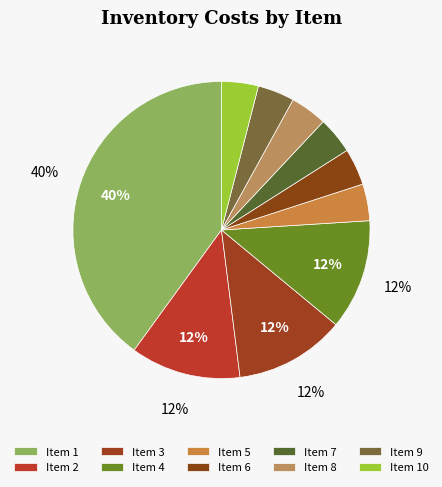

How many segments does this pie chart have?

10